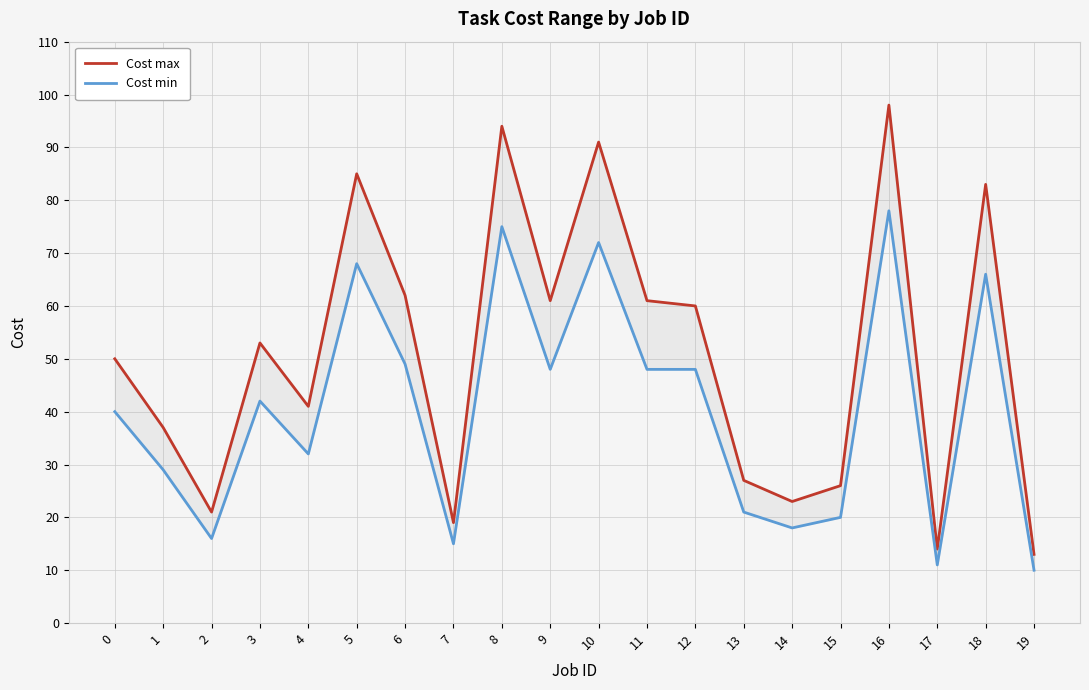

At which label is Cost max closest to 55?

3